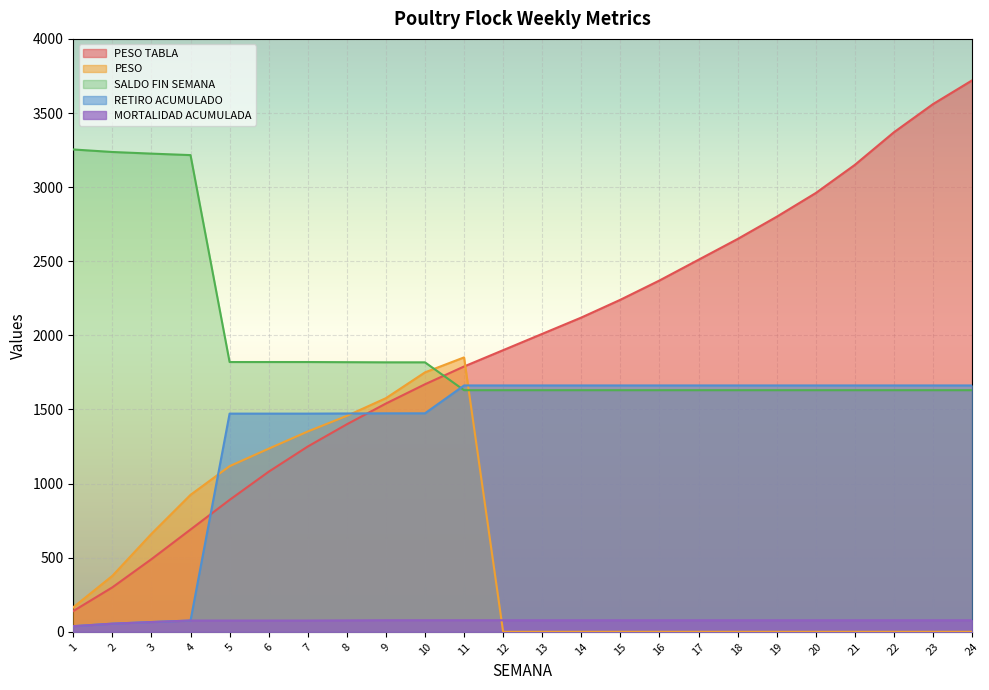

What is the value of the PESO TABLA point at the 6th from the left?

1080.0